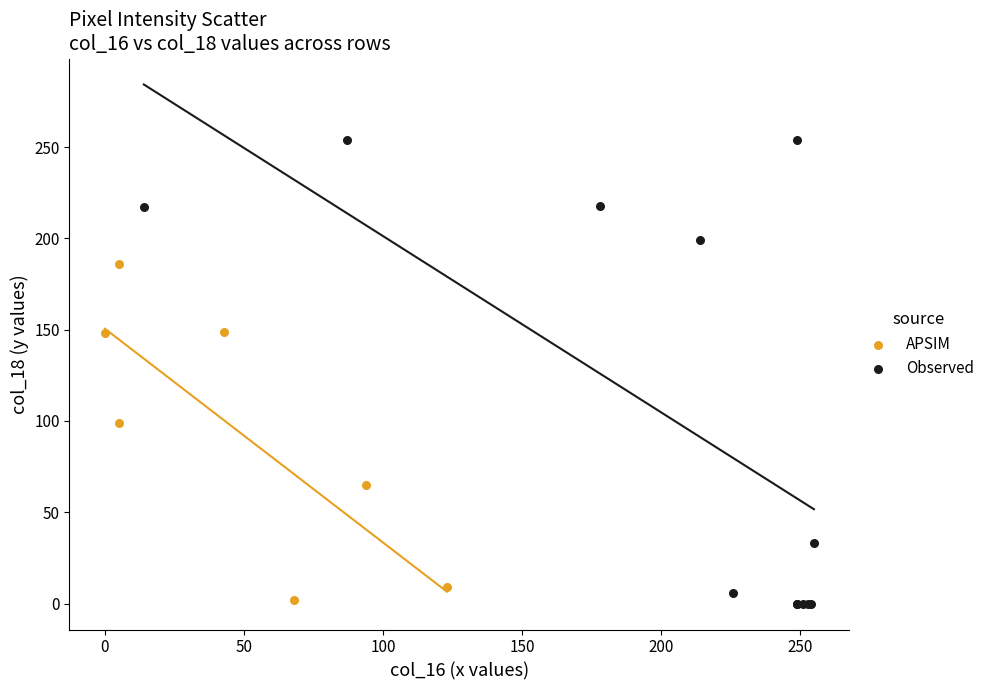

Which series has the largest Y range (max minus min)?

Observed